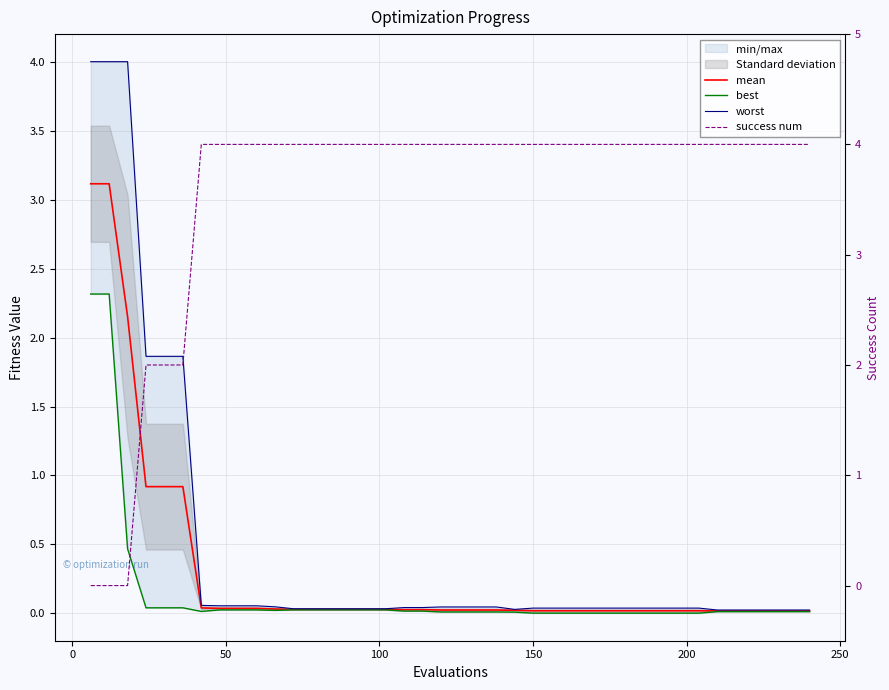

List the series in order of their peak value, highest first.

success num, worst, mean, best